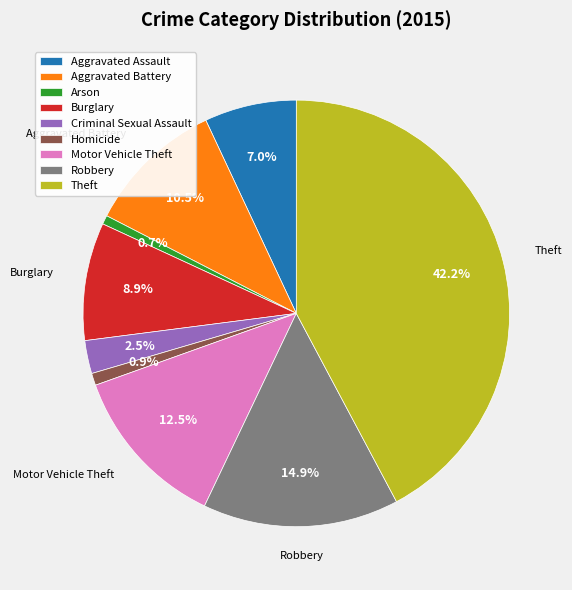

Do Aggravated Battery and Arson together represent more than half of the pie?

No